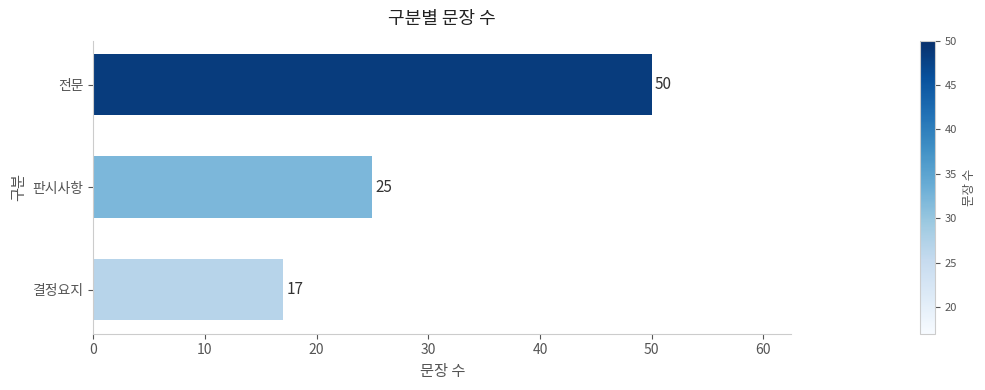

The value at 전문 is 50. True or false?

True